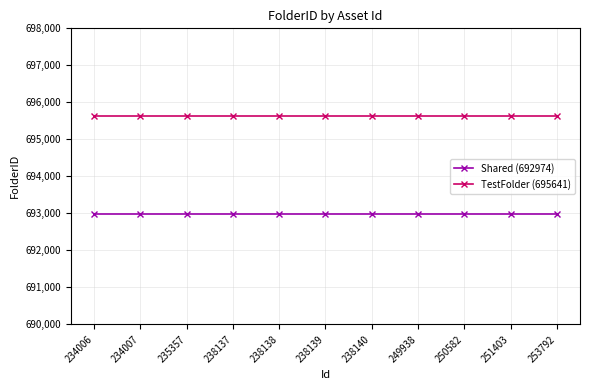

What is the total value across all series at 238140?

1388615